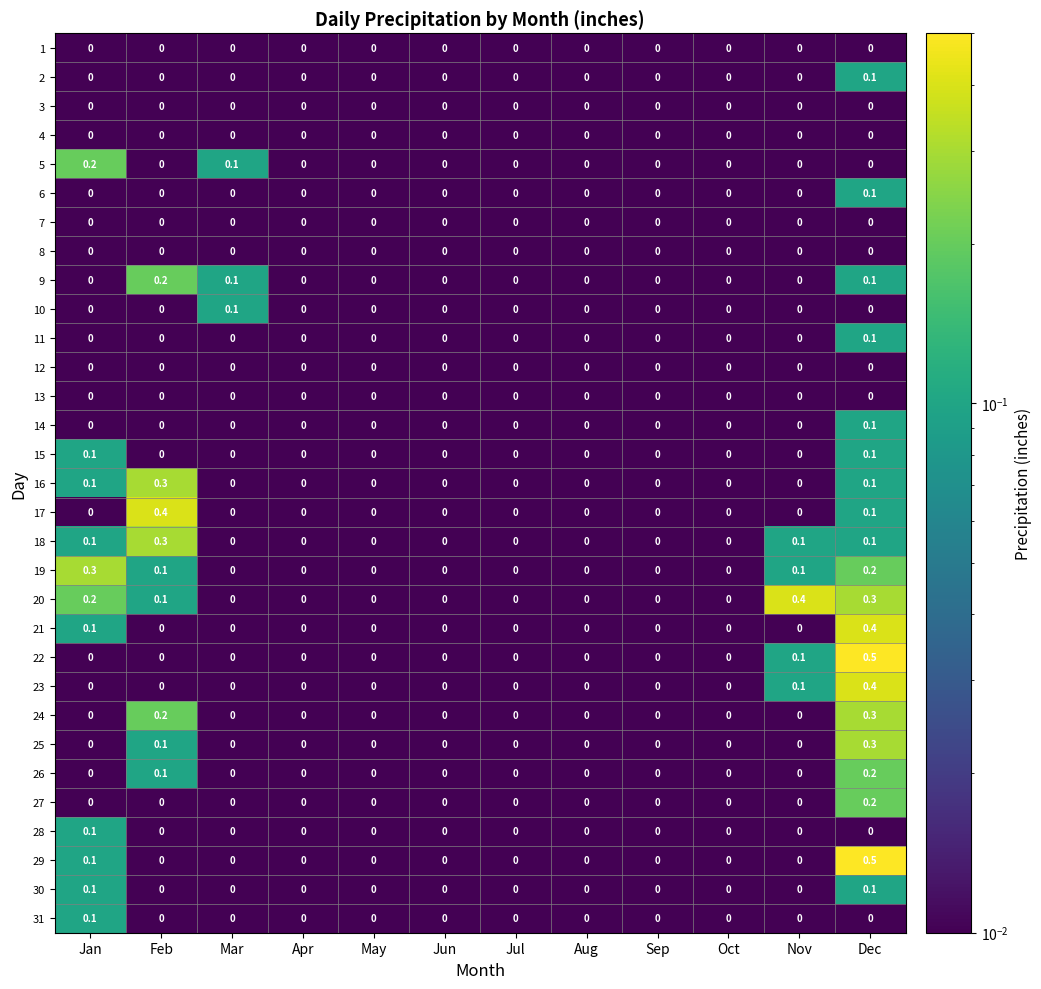

At which category does the chart reach its peak across all series?

Dec